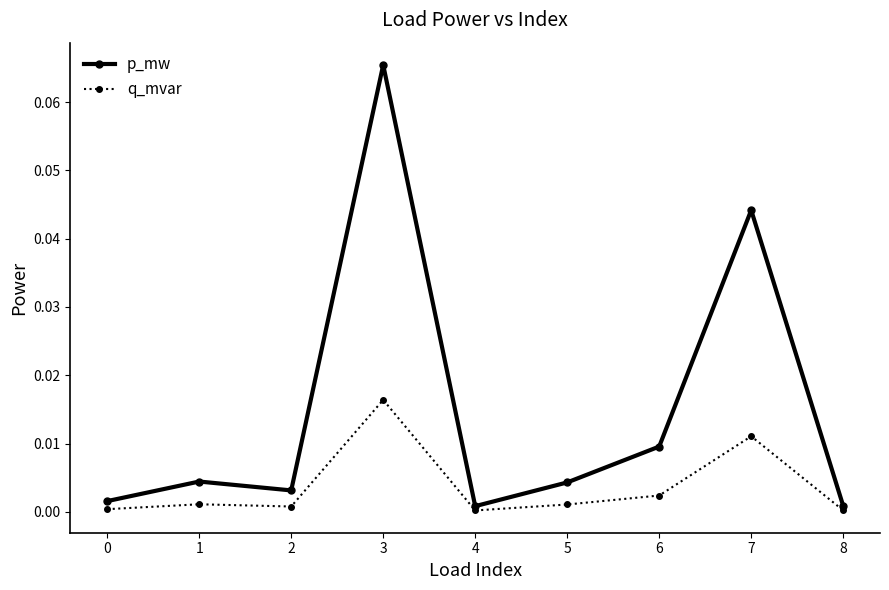

Rank the series by their maximum value, from highest to lowest.

p_mw, q_mvar